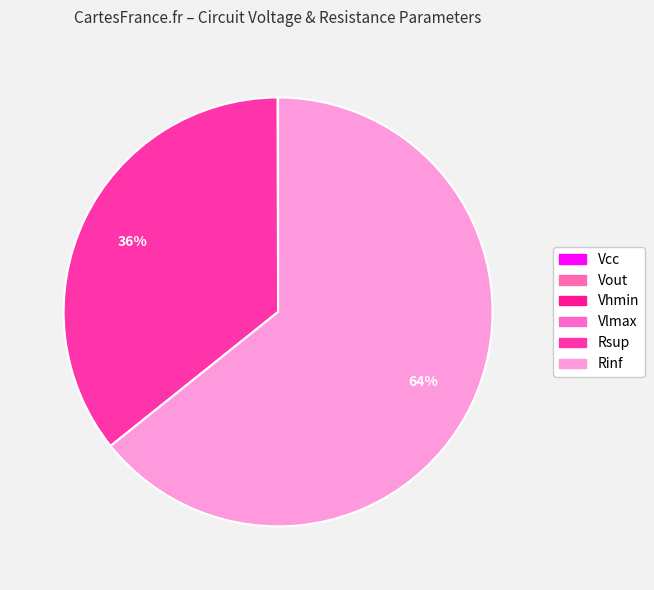

What is the change in value from Rsup to Rinf?

+8000.0